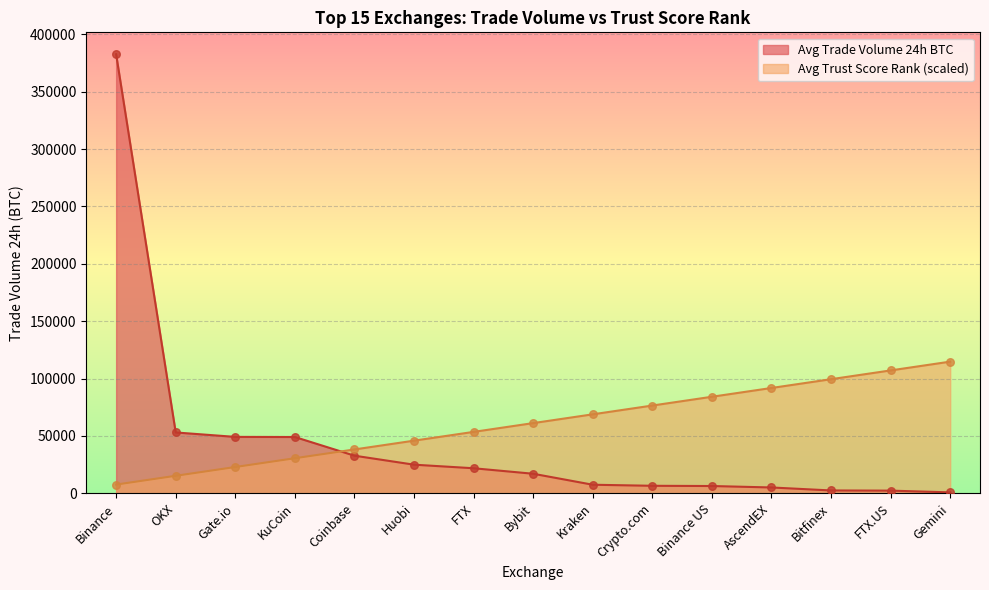

Which series has the largest total across all categories?

Avg Trust Score Rank (scaled)